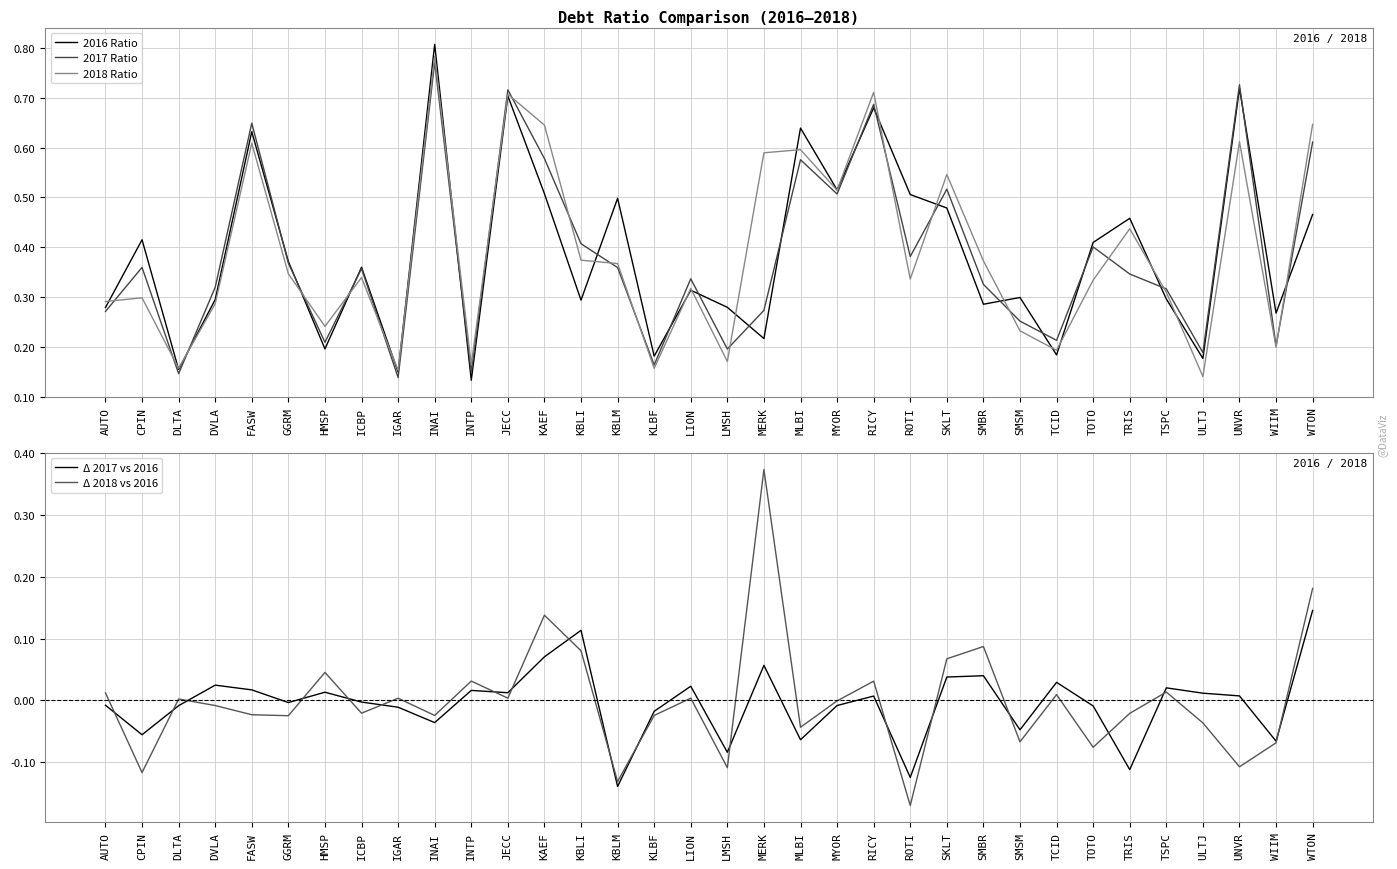

Is it true that Δ 2017 vs 2016 equals -0.0 at TRIS?

False